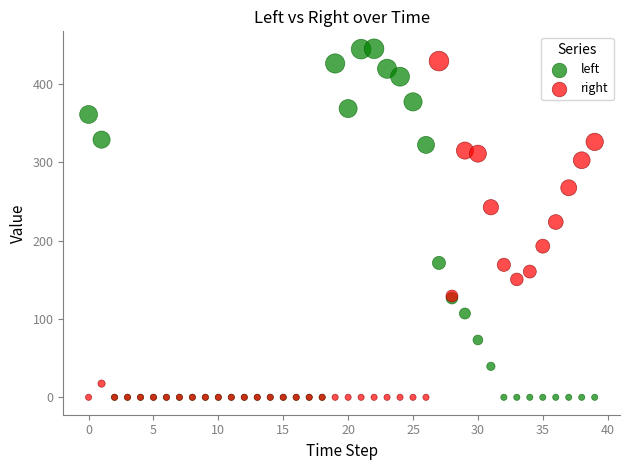

Which series contains the highest Y value?

left